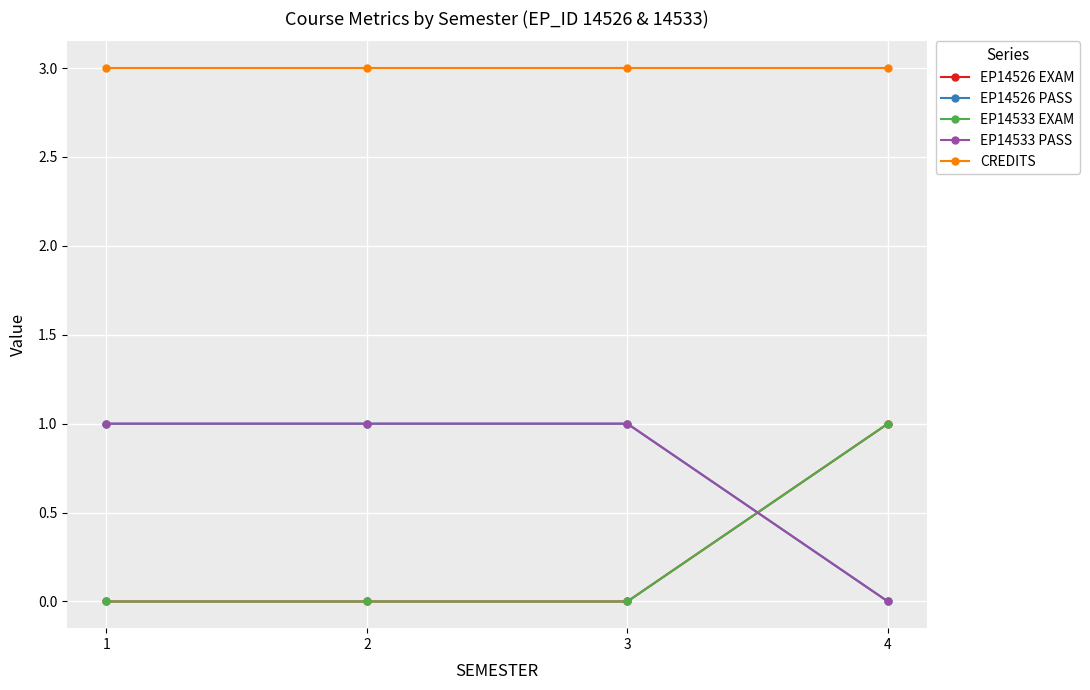

Does the chart have visible grid lines?

Yes